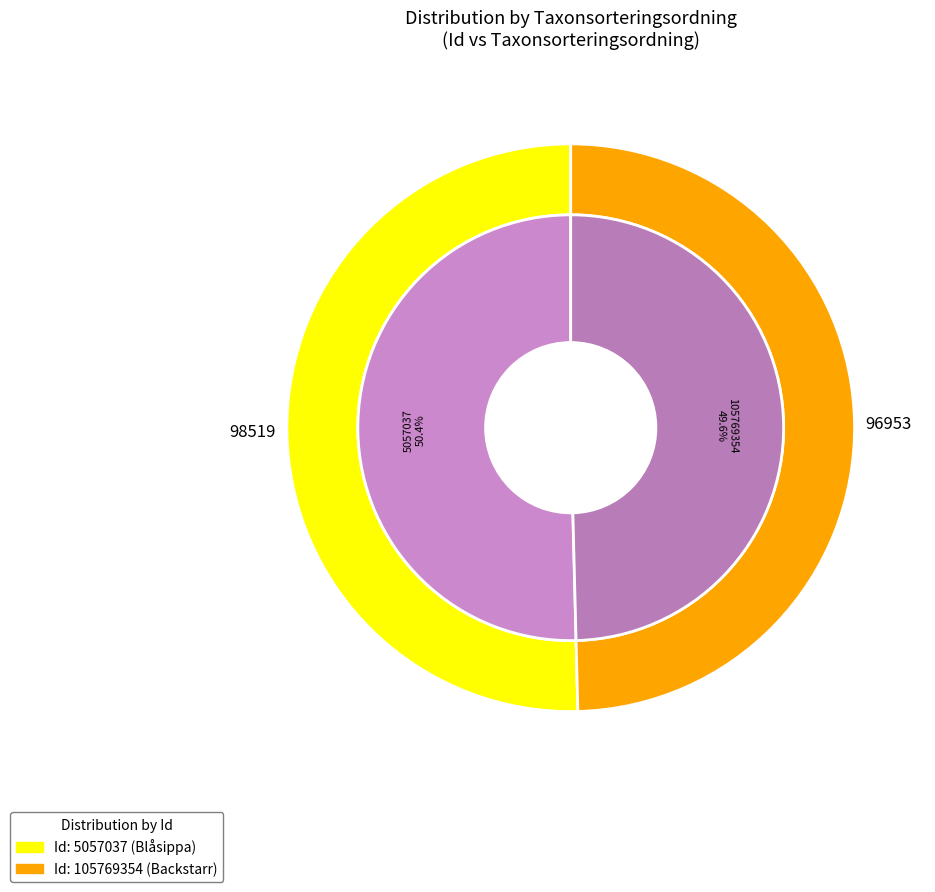

How many segments does this pie chart have?

2